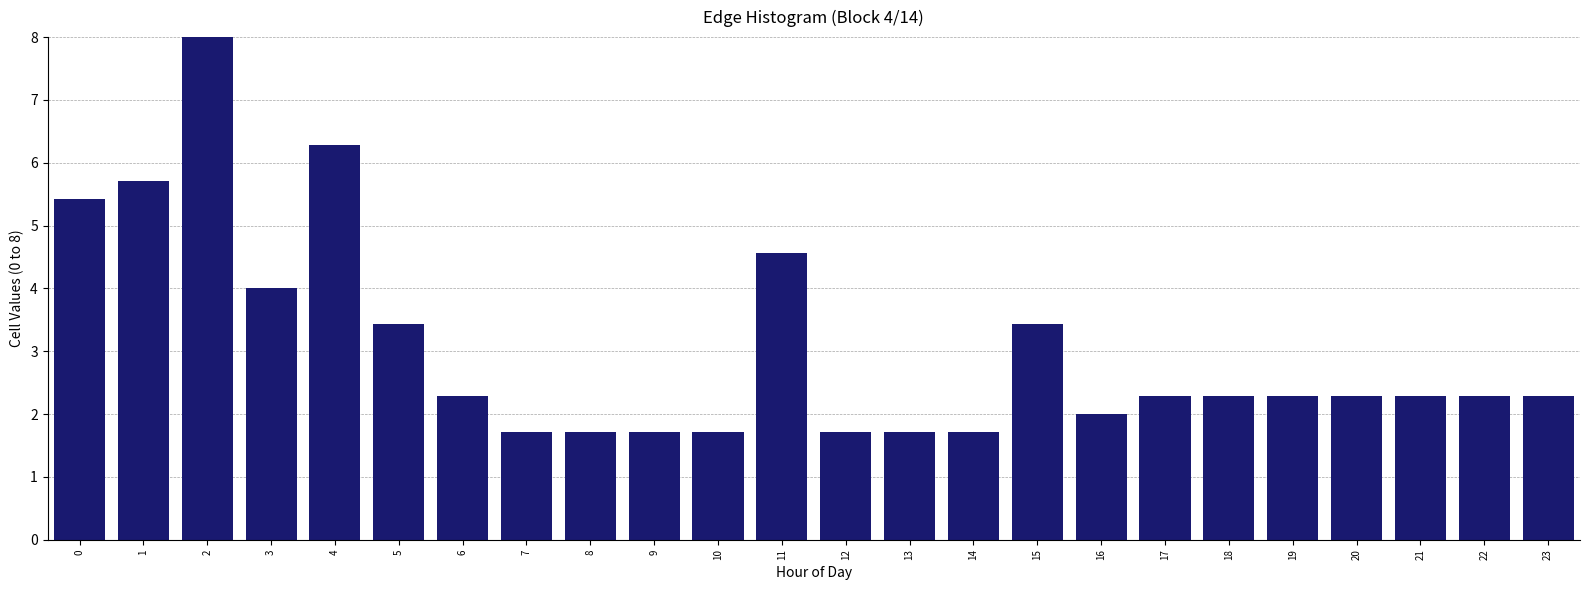

Reading right to left, list all the values displayed in this chart.

23=2.3	22=2.3	21=2.3	20=2.3	19=2.3	18=2.3	17=2.3	16=2.0	15=3.4	14=1.7	13=1.7	12=1.7	11=4.6	10=1.7	9=1.7	8=1.7	7=1.7	6=2.3	5=3.4	4=6.3	3=4.0	2=8.0	1=5.7	0=5.4